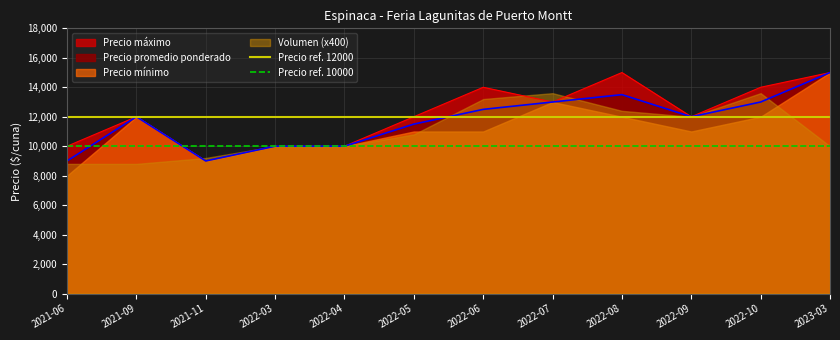

What is the approximate value of Precio ref. 12000 at 2021-06?

12000